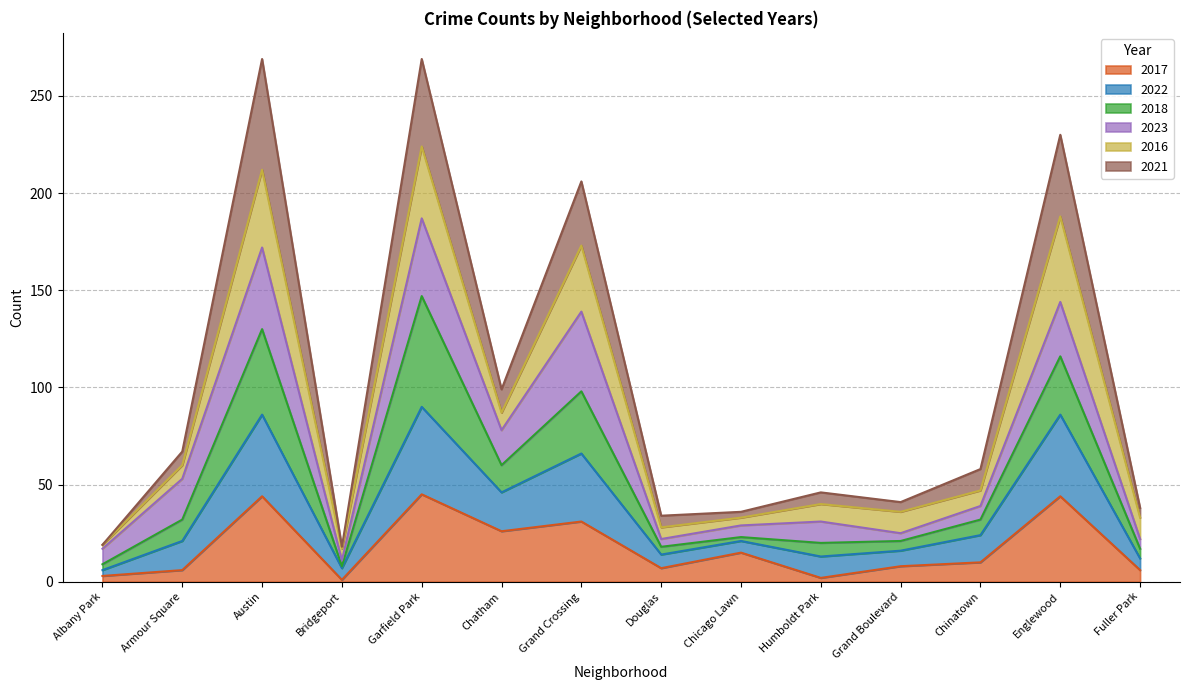

What is the maximum value for 2017?

45